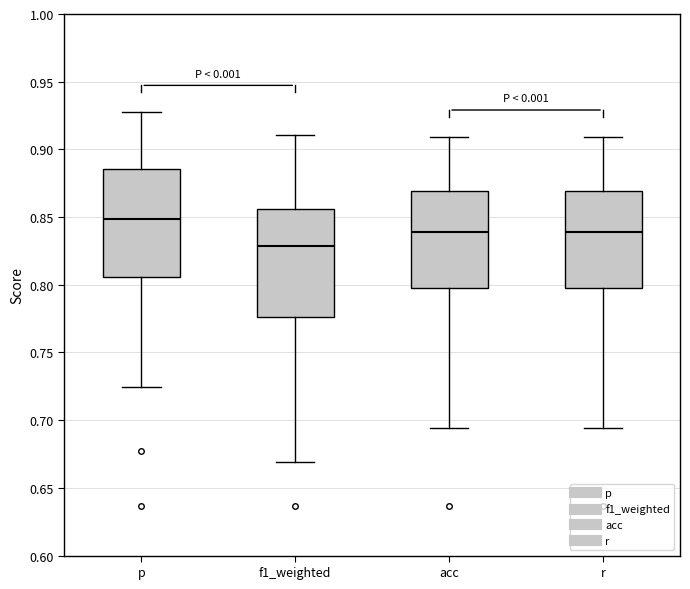

Which box has the lowest median line?

f1_weighted